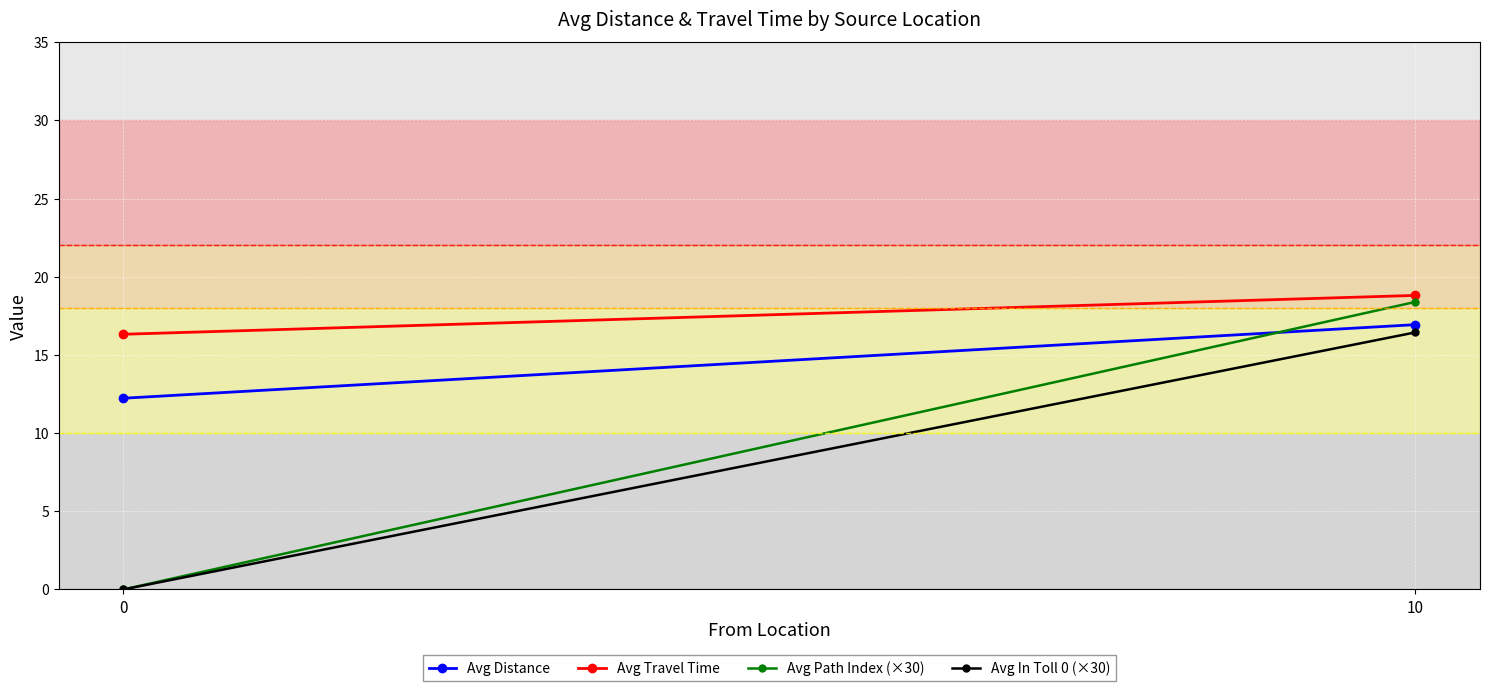

Is this an area chart (filled region under the line)?

No